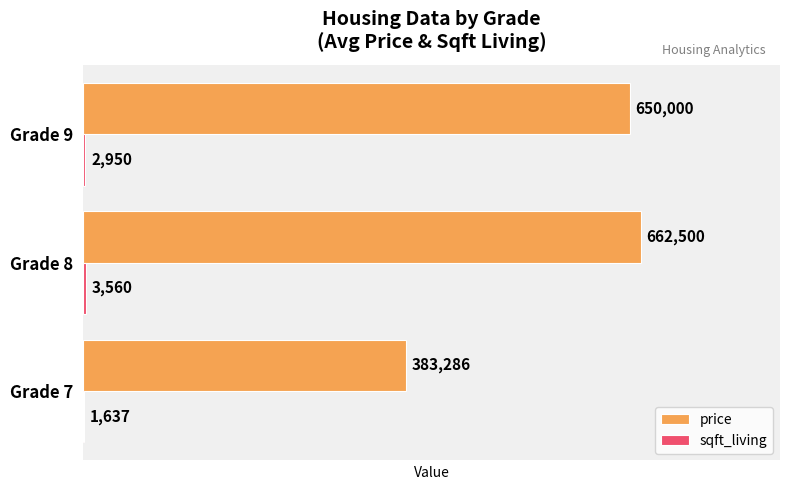

What value does the price series have at Grade 7?

383285.7